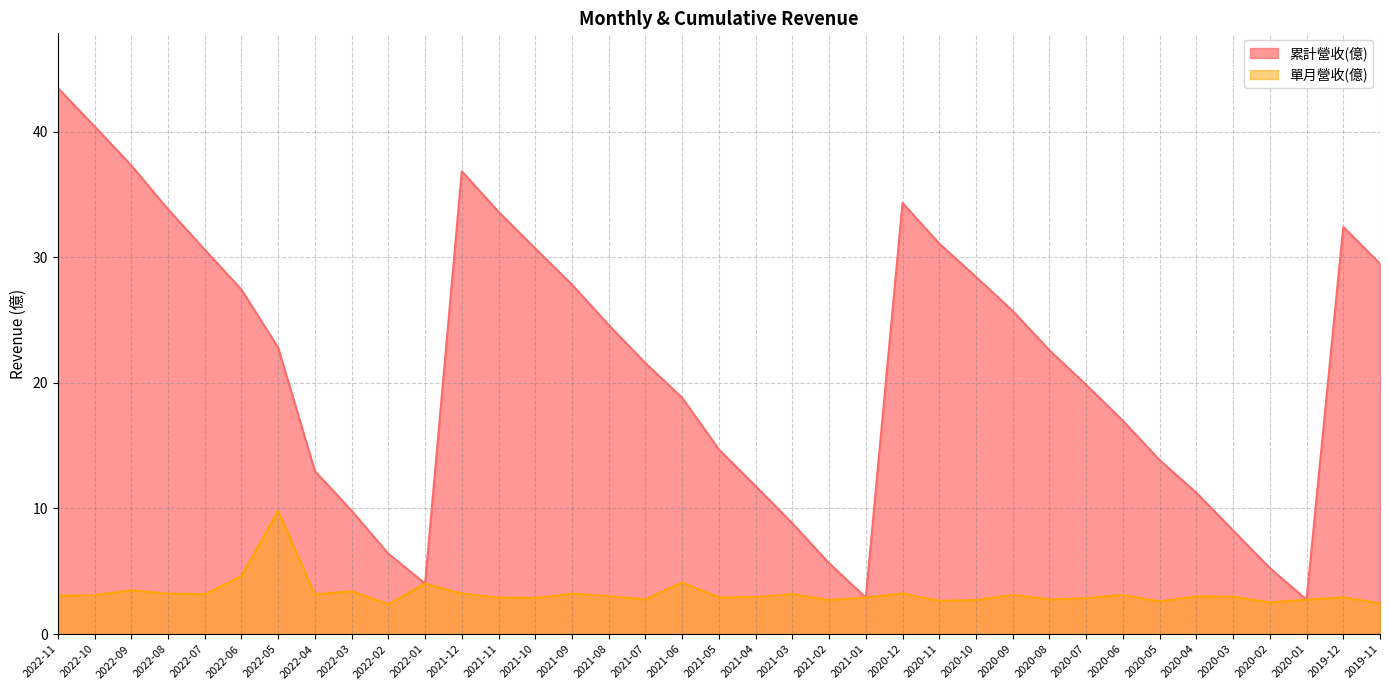

True or false: 累計營收(億) and 單月營收(億) cross at least once.

False